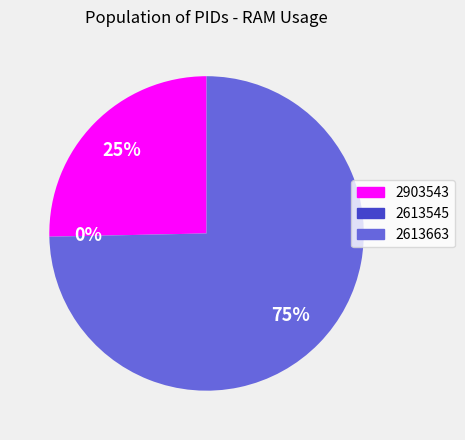

Do 2613663 and 2903543 together represent more than half of the pie?

Yes